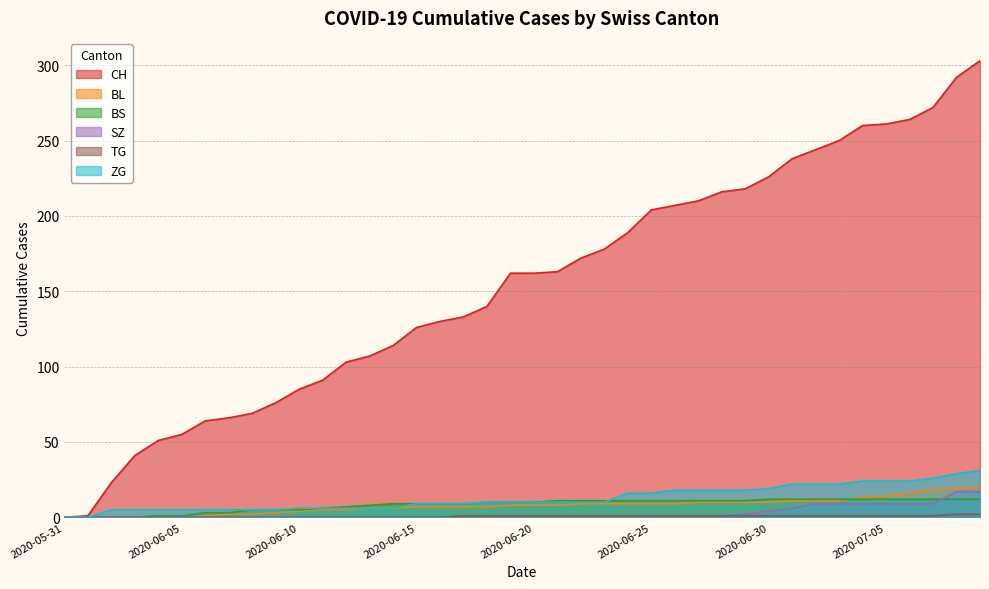

What is the value of the BS point at the 15th from the left?

9